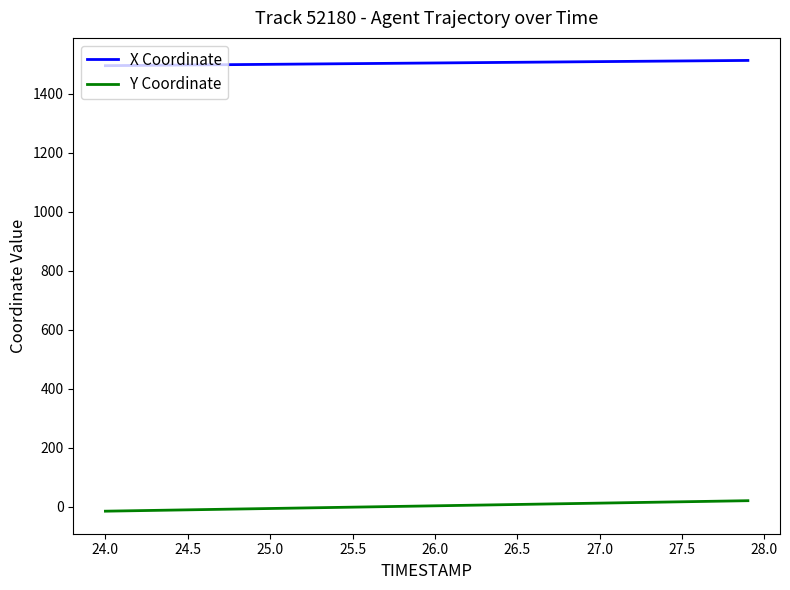

Rank the series by their average value, from highest to lowest.

X Coordinate, Y Coordinate